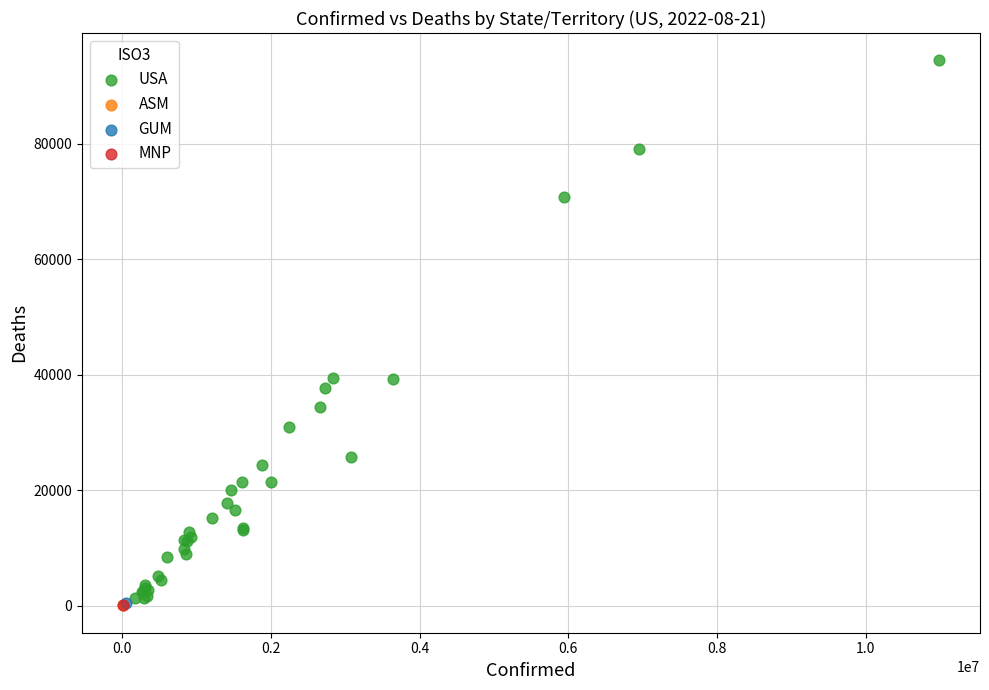

What are all the series names shown in the legend?

USA, ASM, GUM, MNP